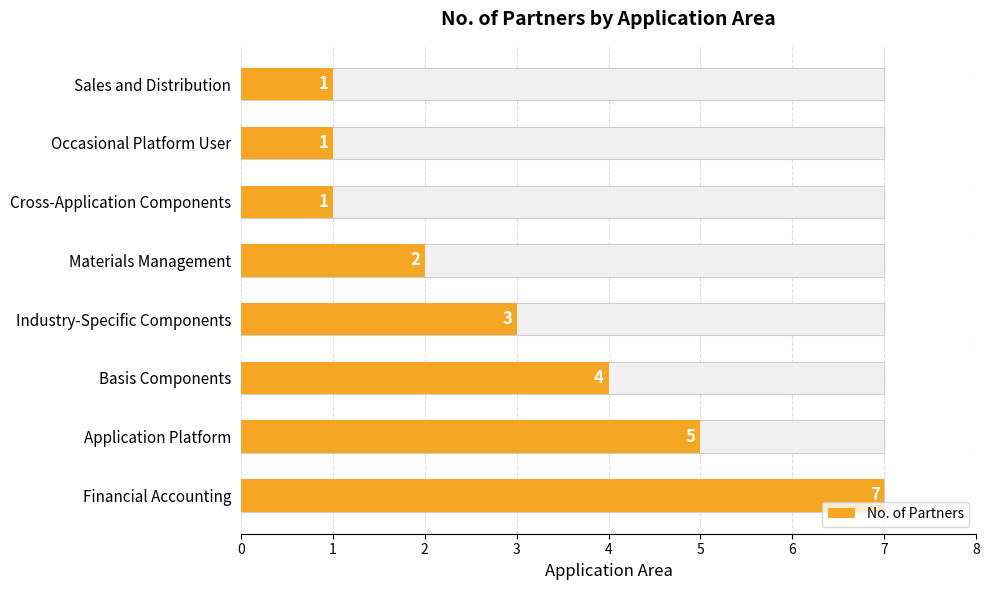

What is the change in value from Financial Accounting to Application Platform?

-2